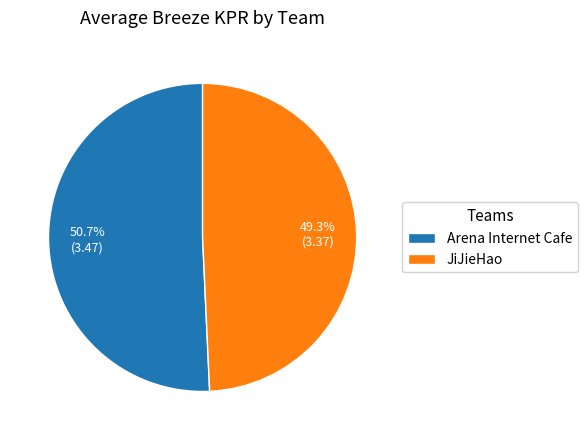

What portion of the pie excludes Arena Internet Cafe?

49.3%